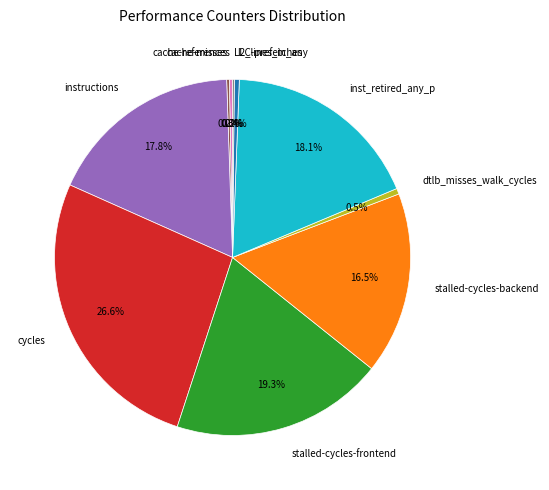

Does any single category account for the majority?

No